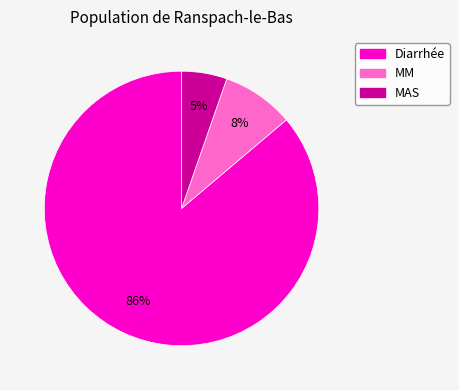

Combined, do MAS and Diarrhée account for over 50%?

Yes